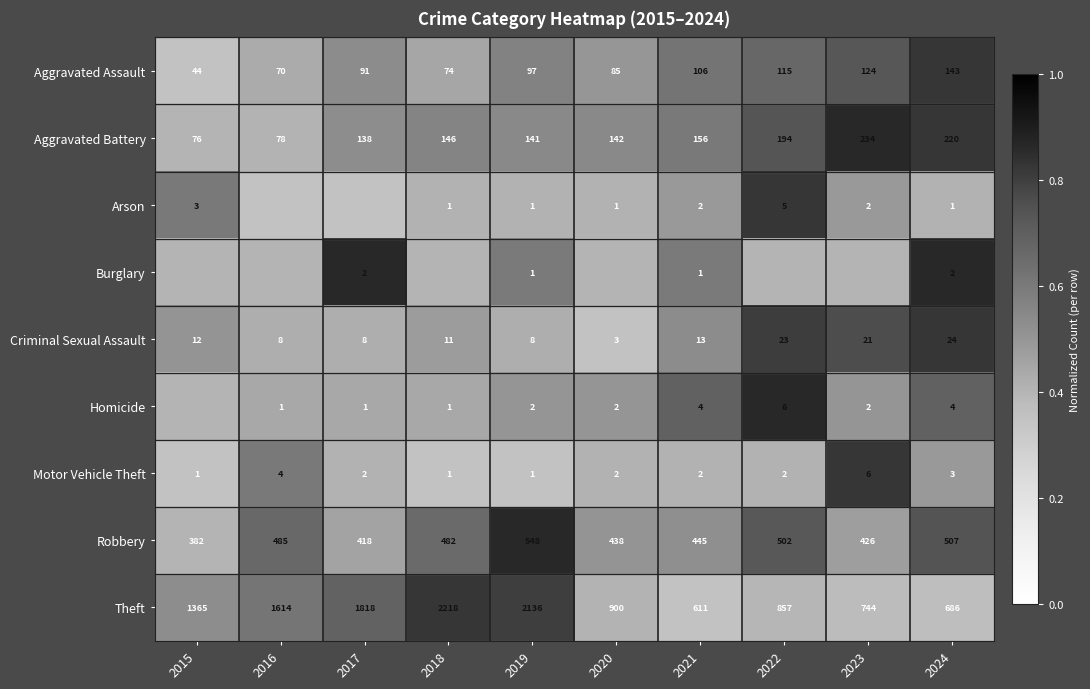

What is the sum of all Robbery values?

4633